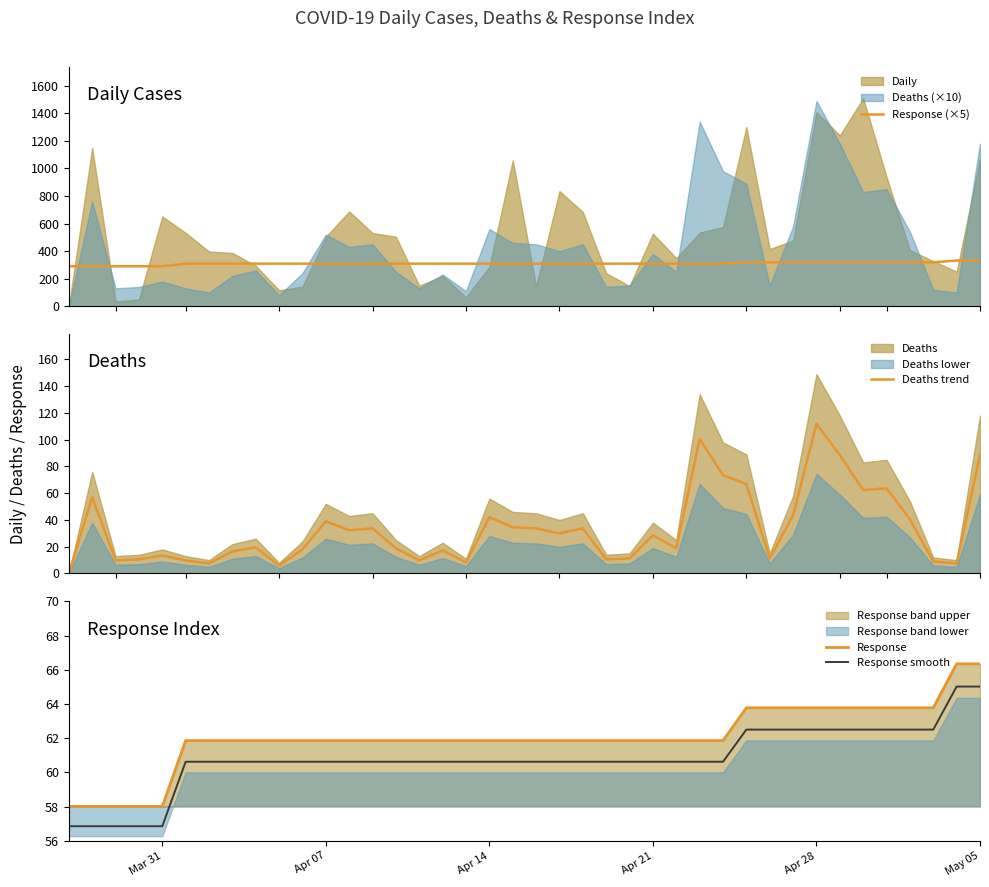

True or false: Response has more than 1 points higher than both neighbors.

False